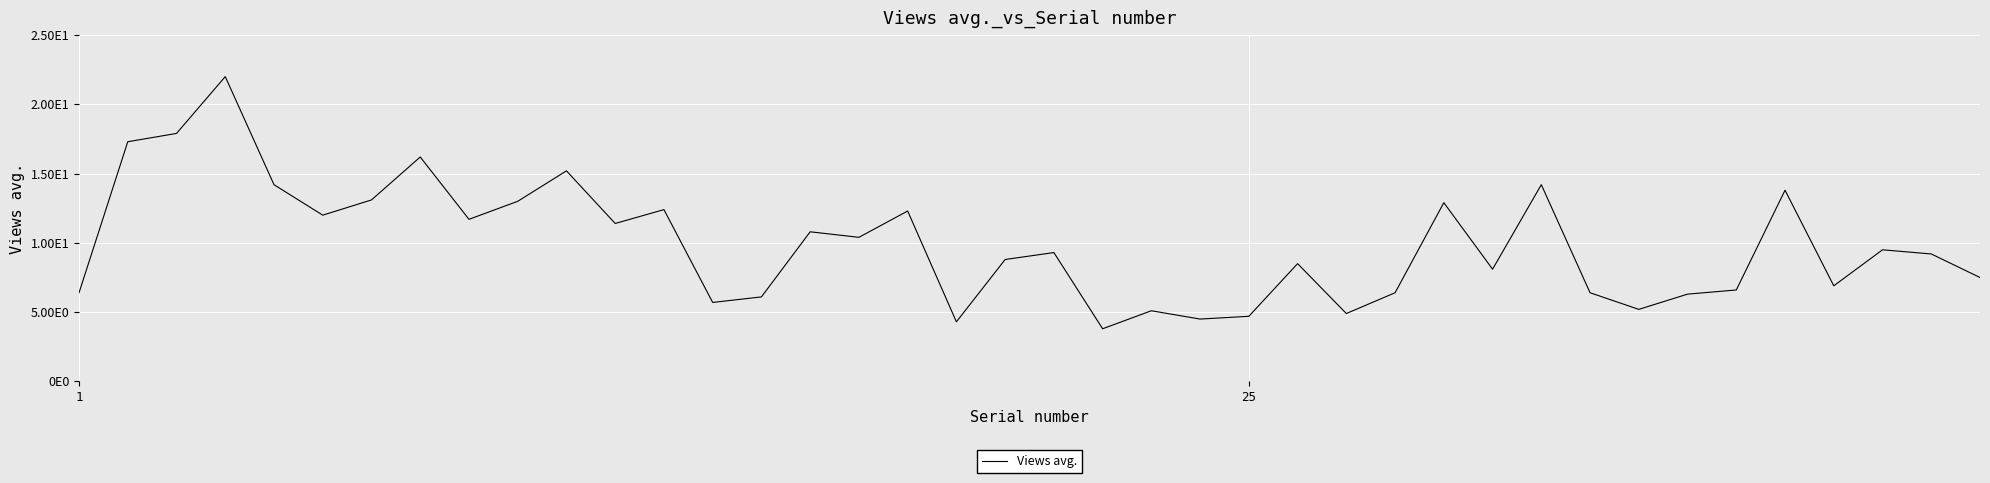

How many interior local valleys (lower than both neighbors) does the data have?

12